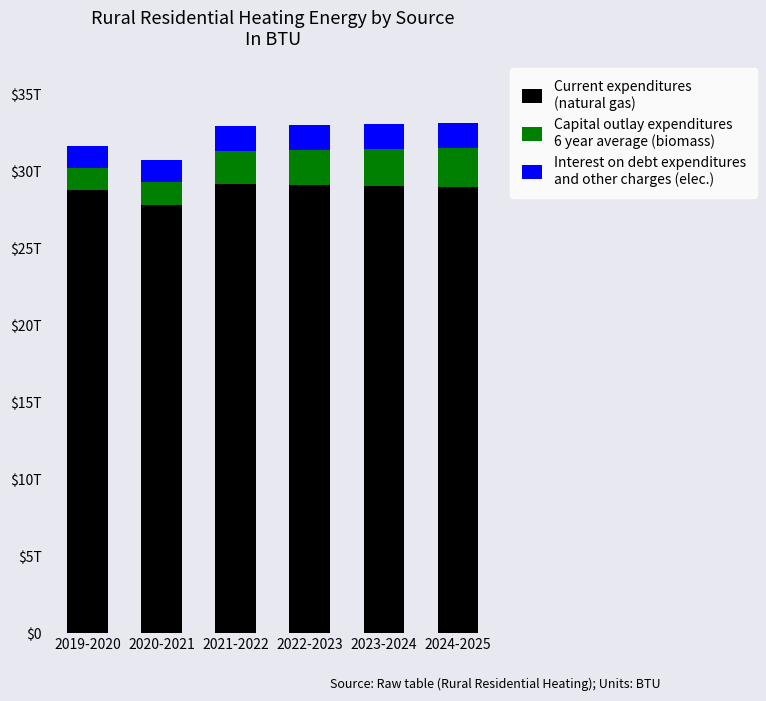

At which category is the sum across all series the highest?

2024-2025